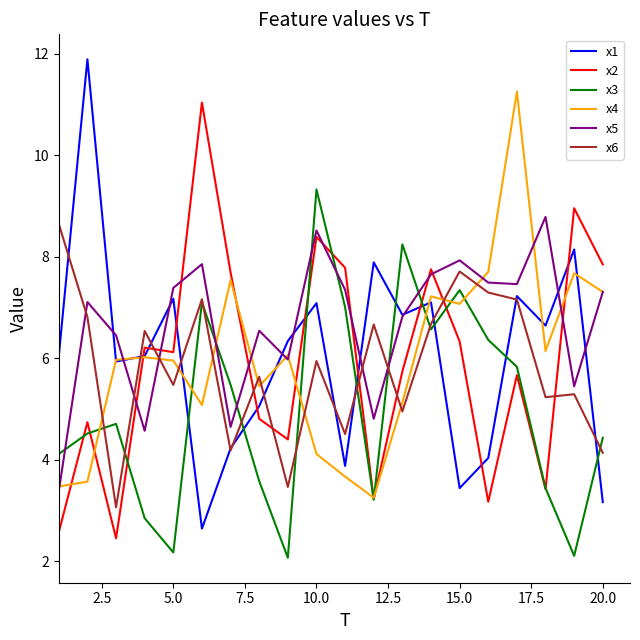

Which series has the largest total across all categories?

x5